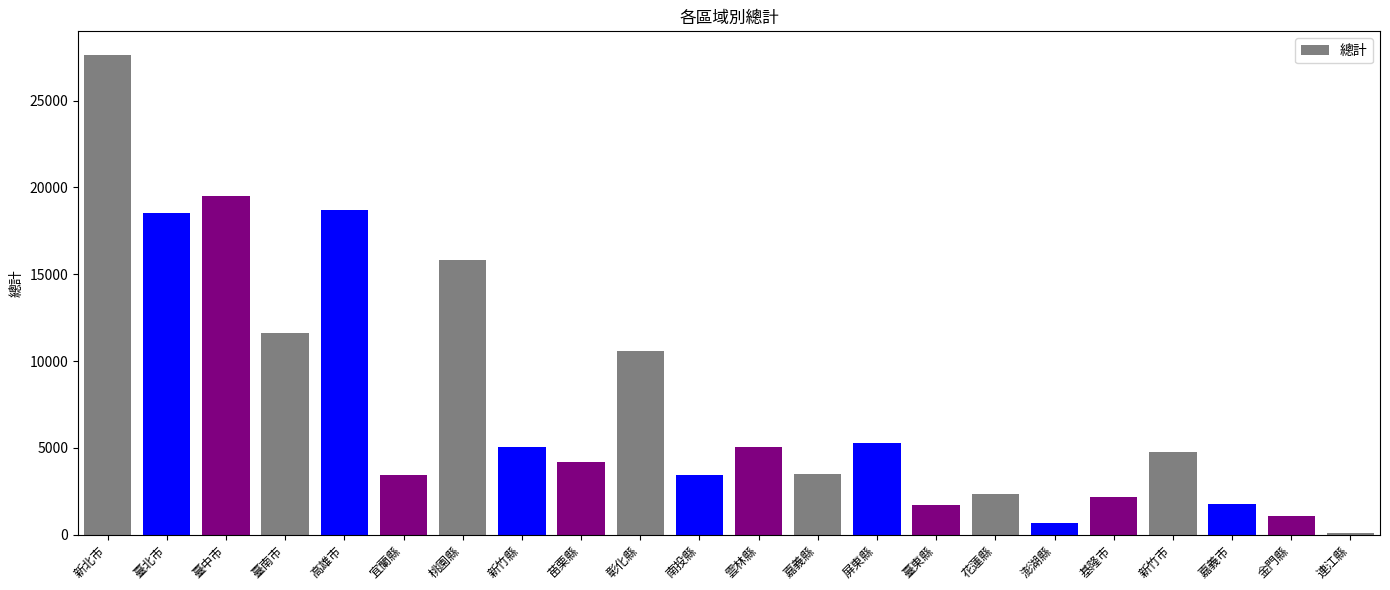

What is the label of the 5th bar from the left?

高雄市